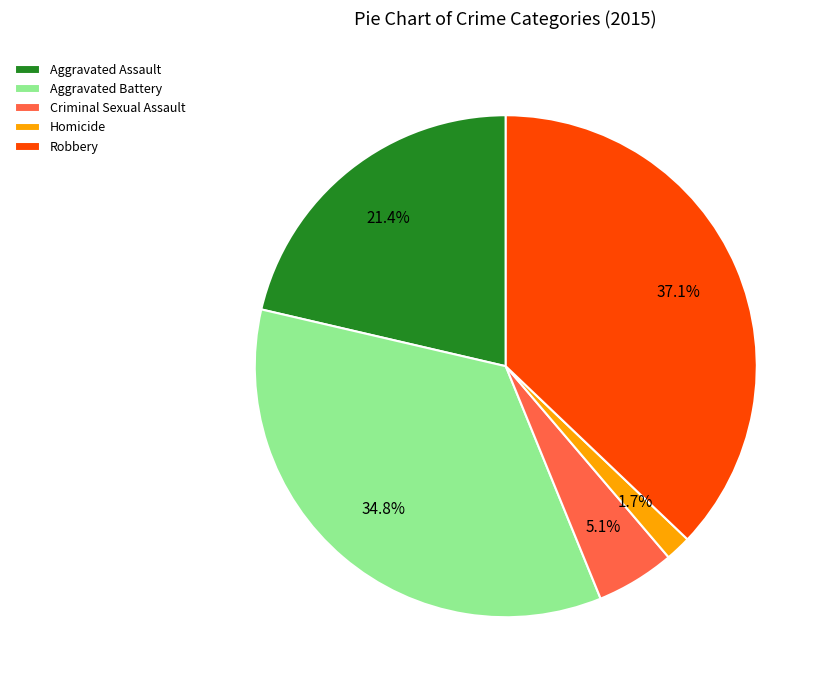

To the nearest percent, what is the combined percentage of Criminal Sexual Assault and Homicide?

7%